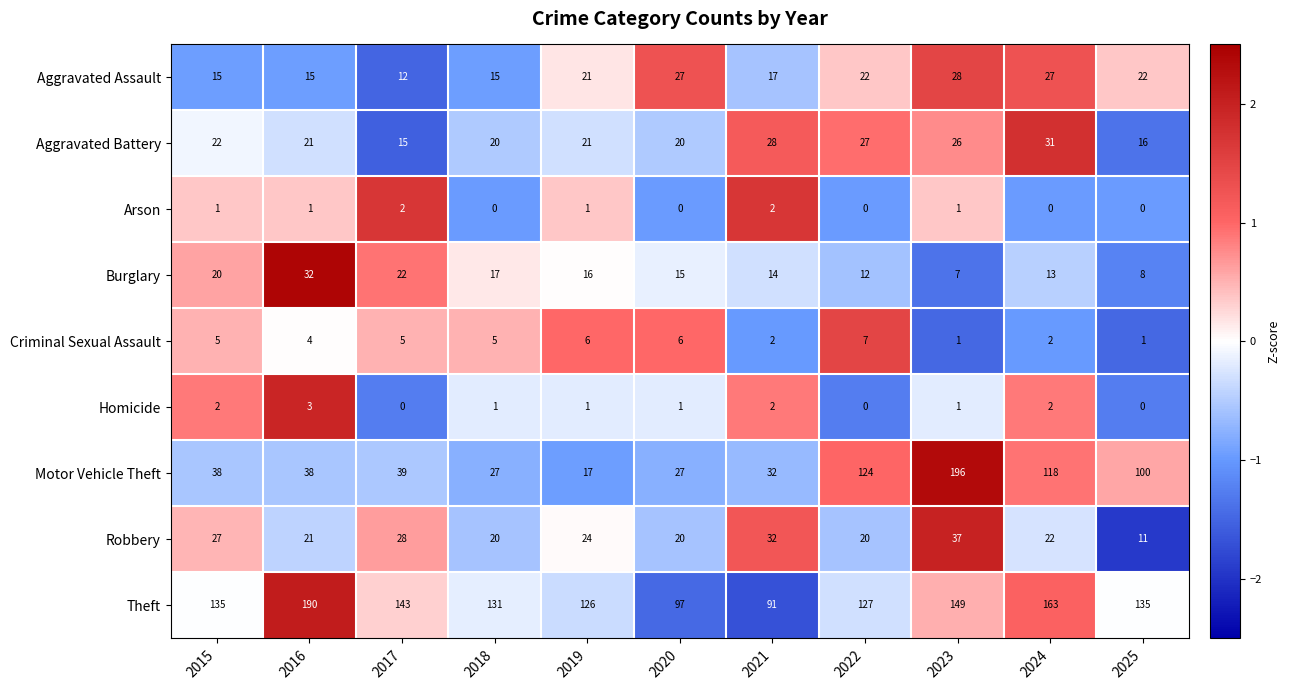

List the series in order of their peak value, lowest first.

Arson, Homicide, Criminal Sexual Assault, Aggravated Assault, Aggravated Battery, Burglary, Robbery, Theft, Motor Vehicle Theft